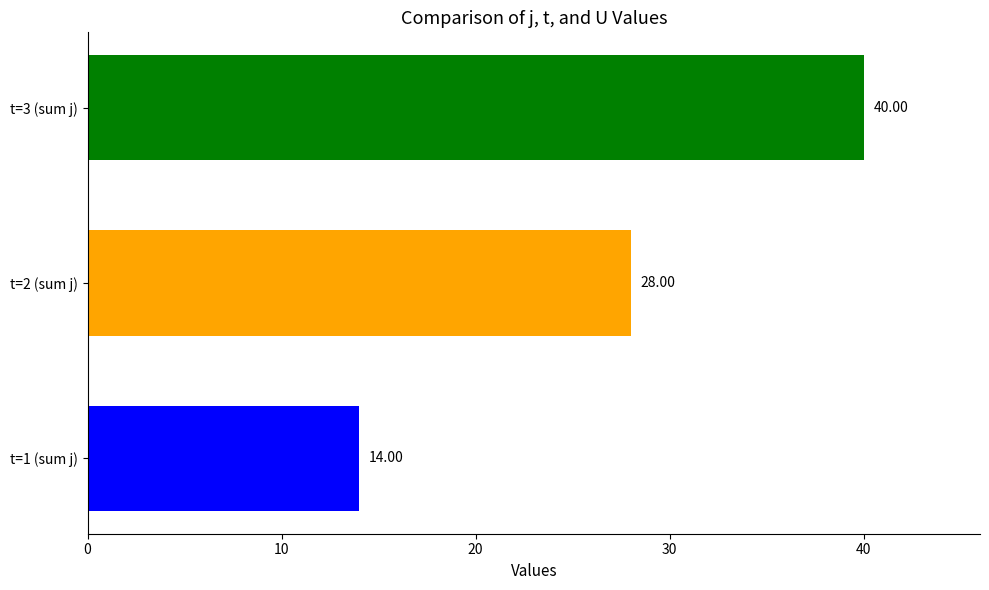

What is the sum of all values?

82